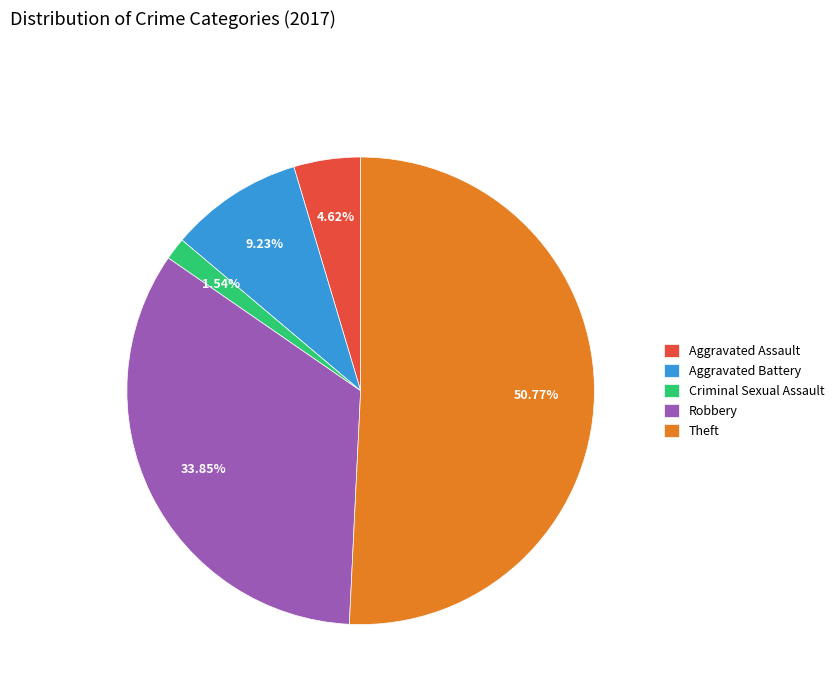

Does any single category account for the majority?

Yes